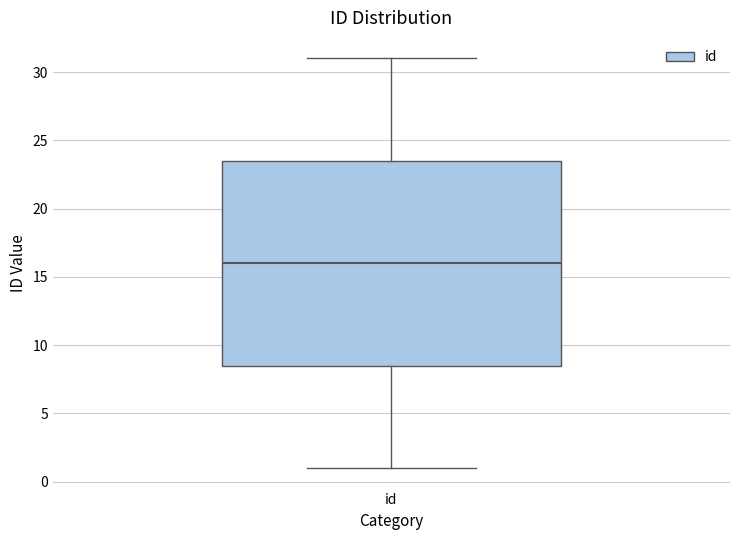

Where is the lower edge of the box for id on the y-axis? The values are not printed on the chart, so give them approximately, as read against the axis.

8.5